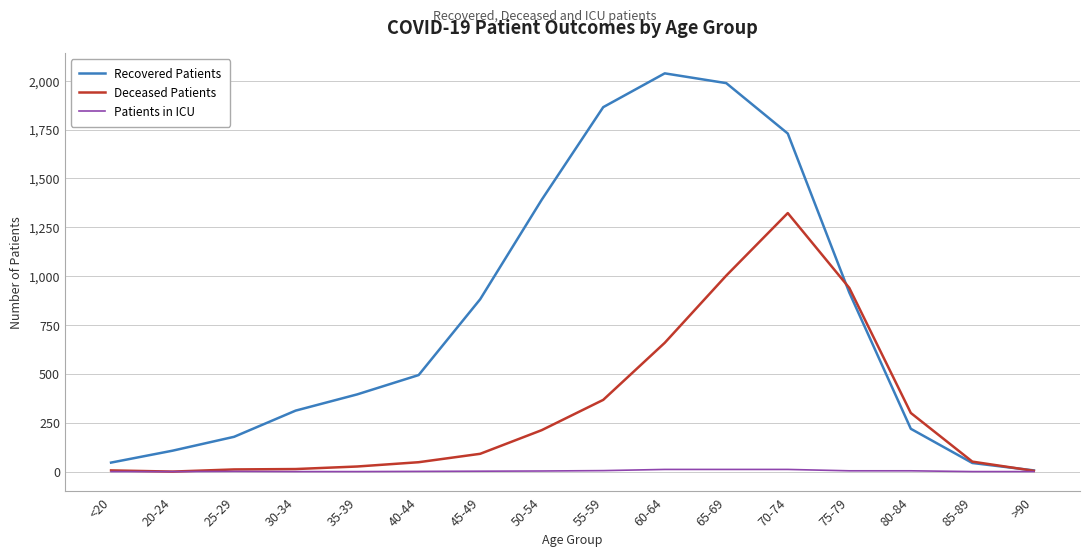

Which series changed the most between 20-24 and 70-74?

Recovered Patients